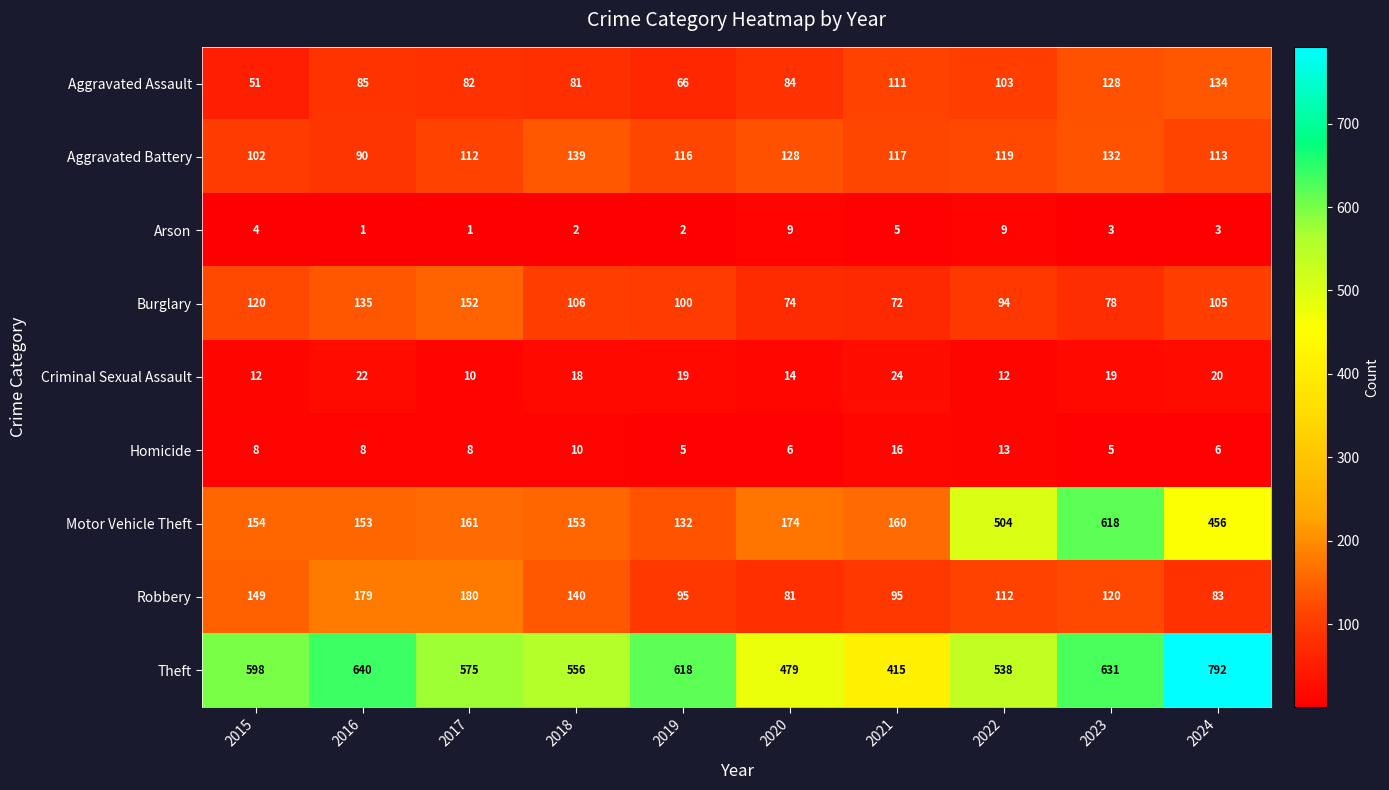

Which series has the largest range (max minus min)?

Motor Vehicle Theft